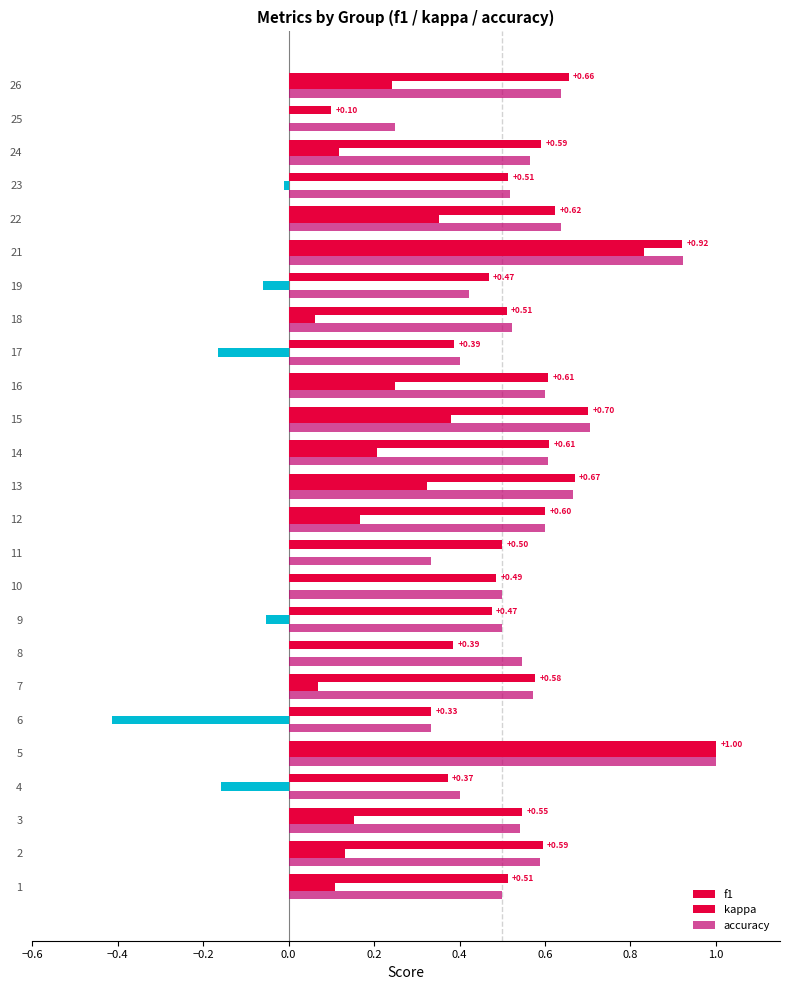

Count the number of data series in this chart.

3